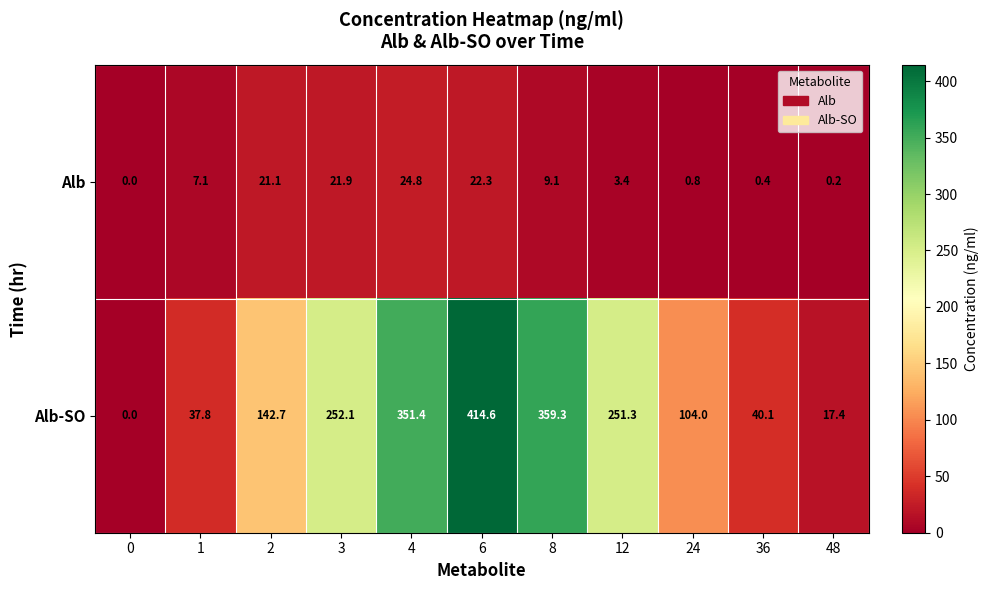

What is the difference between the Alb-SO values at 3 and 0?

252.1